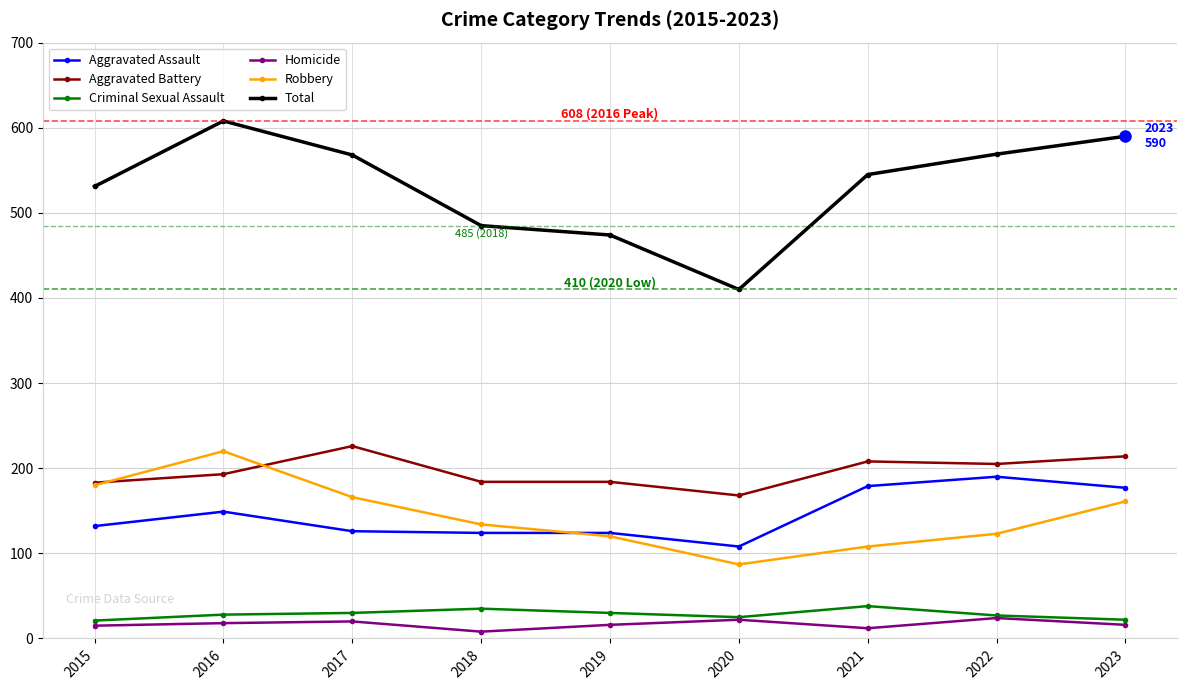

Between 2015 and 2017, which series saw the biggest shift?

Aggravated Battery